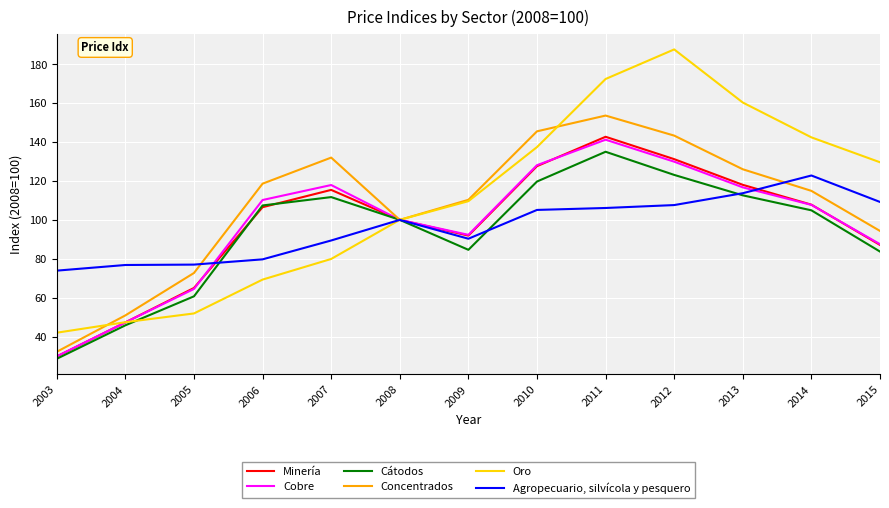

In Cobre, how many points are lower than both neighbors (excluding endpoints)?

1